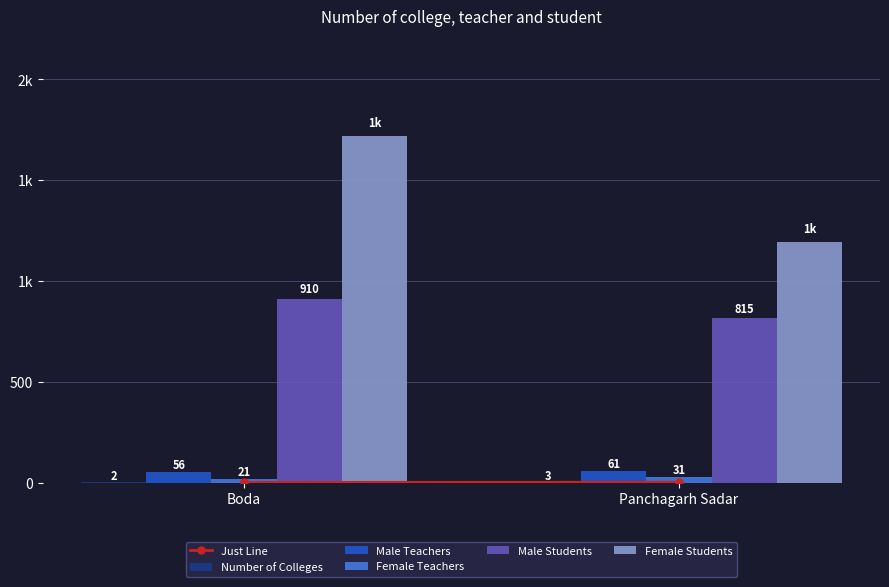

What is the average value of the Male Teachers series?

58